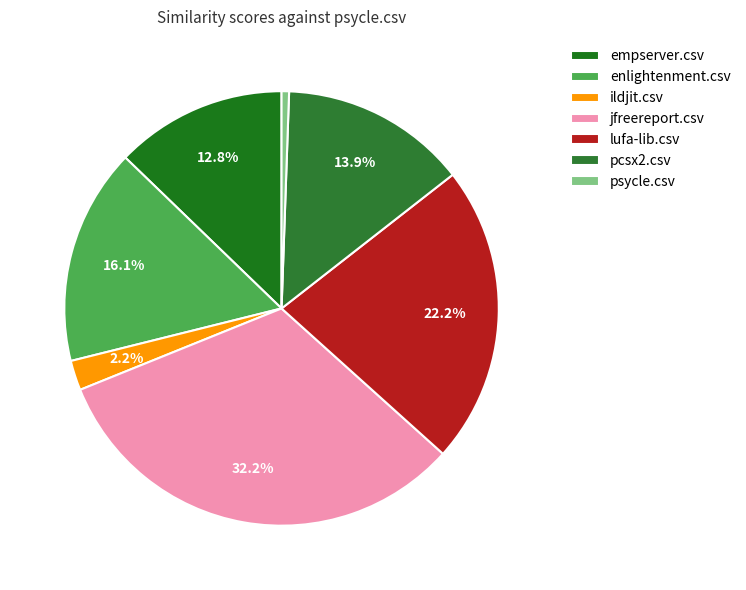

How much of the chart is everything except enlightenment.csv?

83.9%